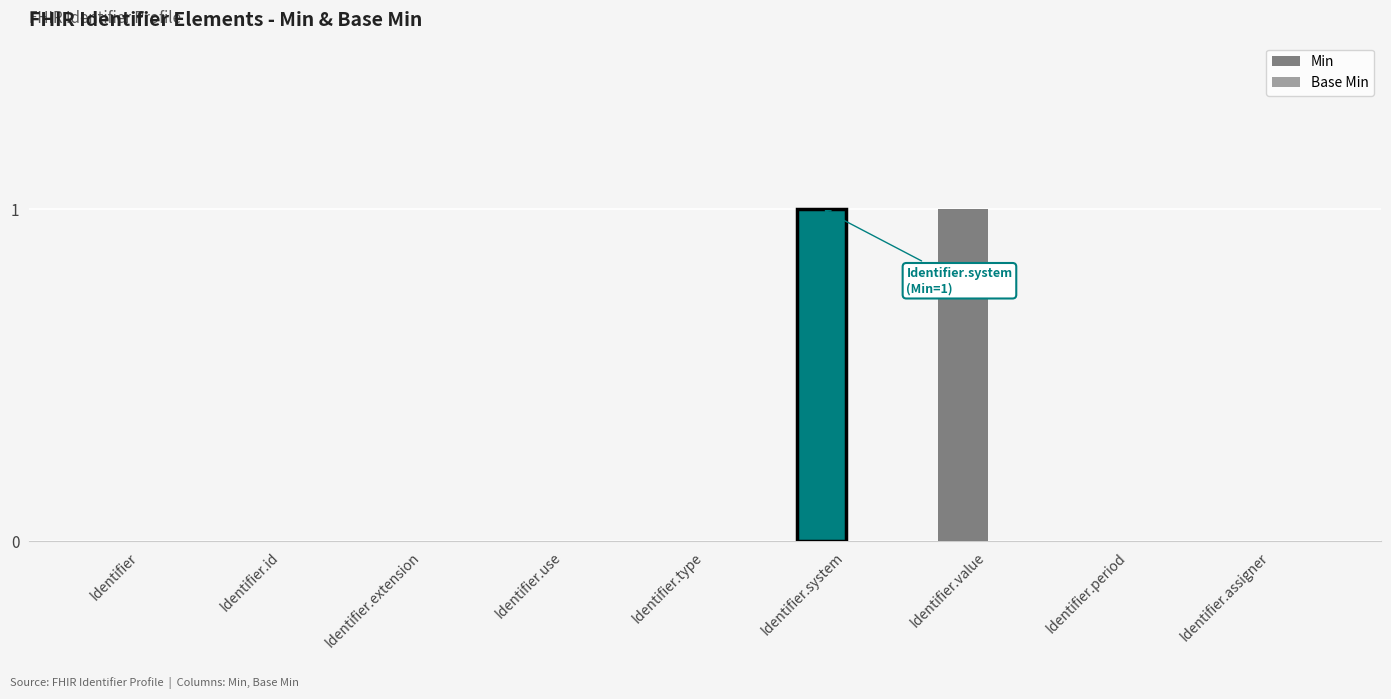

True or false: the data shows 2 at Identifier.value.

False